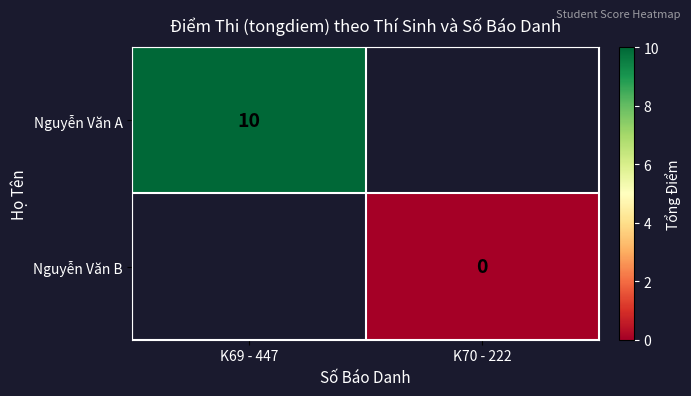

How many values in Nguyễn Văn A are above zero?

1